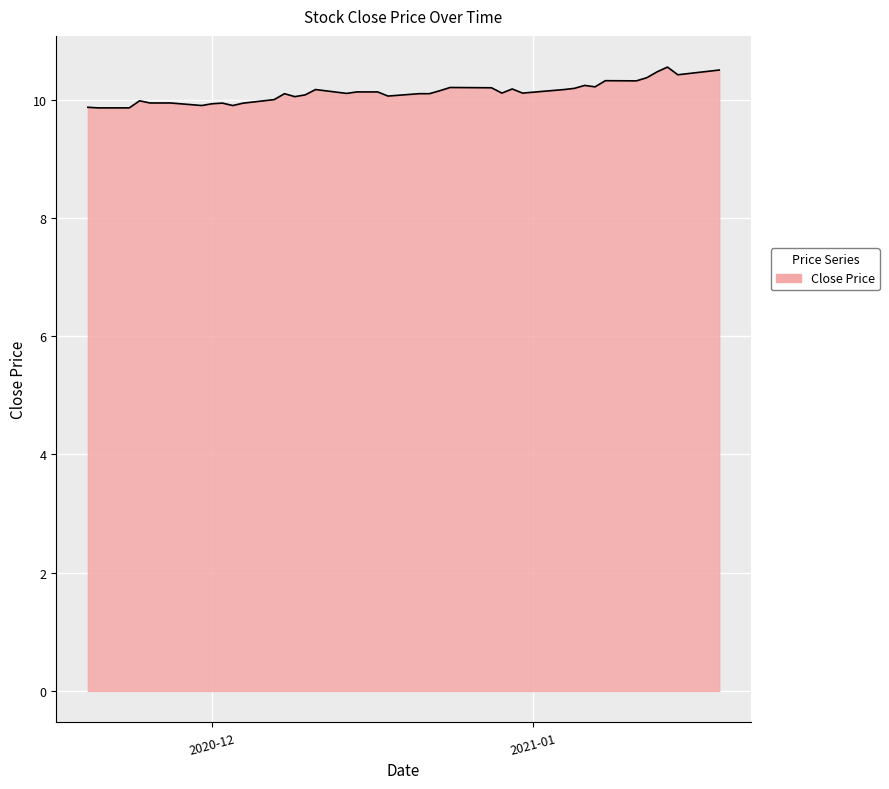

What is the smallest value displayed?

9.9